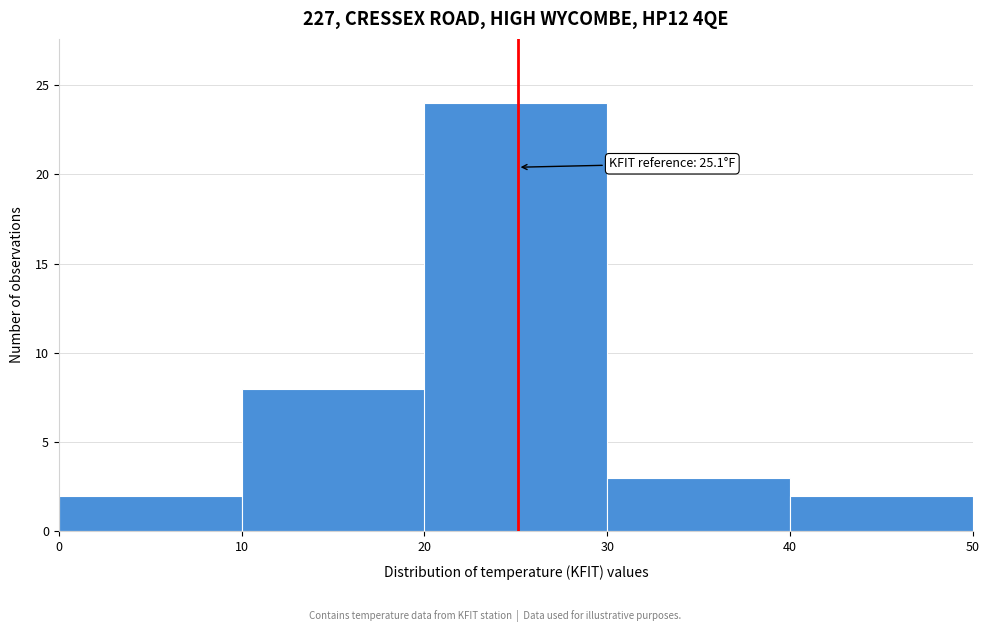

Which range on the x-axis has the tallest bar?

20 to 30